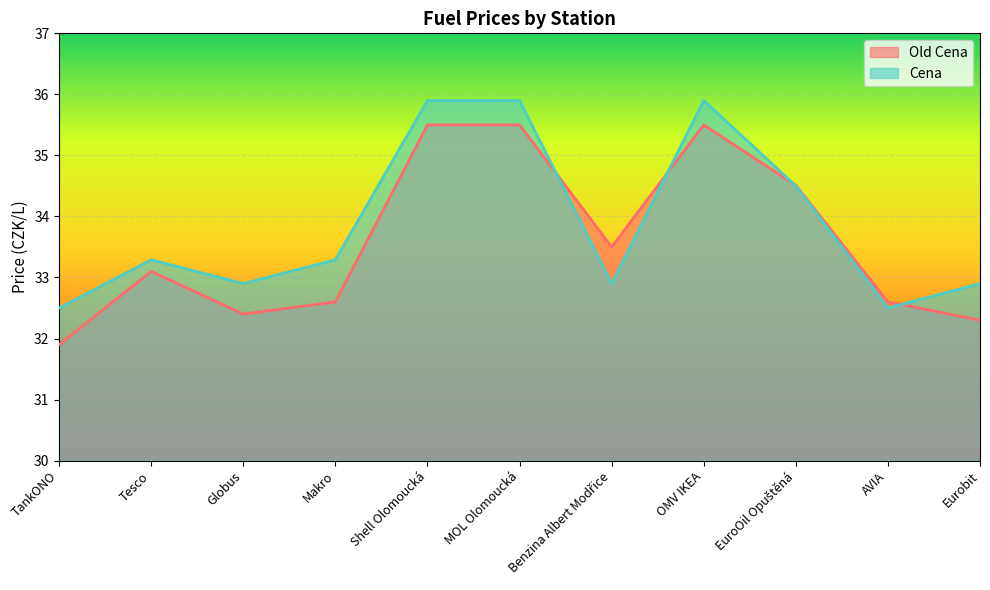

How many values in the Old Cena series exceed 33?

6